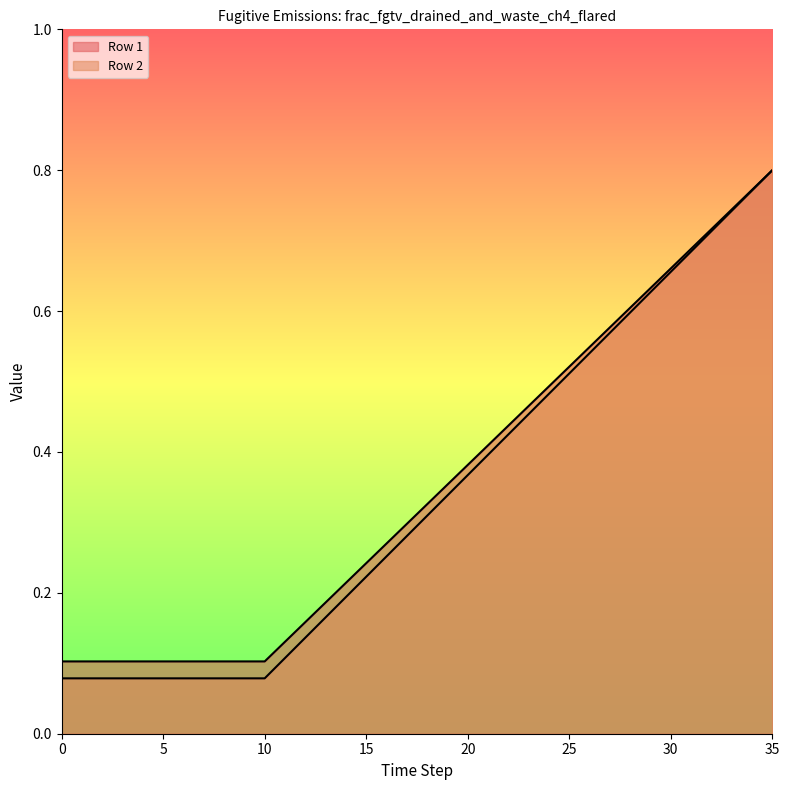

What is the minimum value for Row 1?

0.1